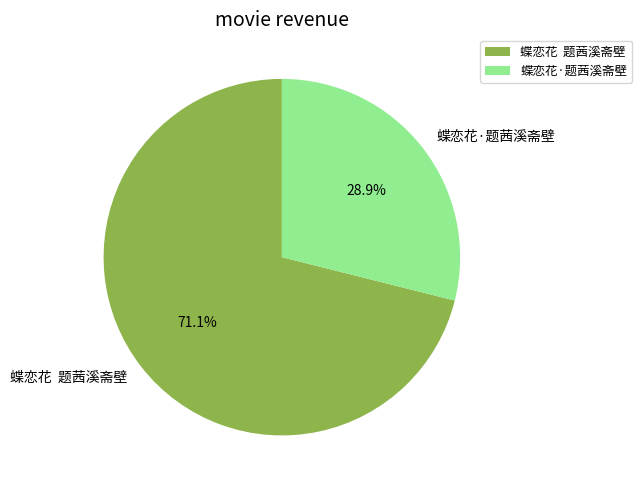

What is the ratio of the value at 蝶恋花·题茜溪斋壁 to the value at 蝶恋花 题茜溪斋壁?

0.4